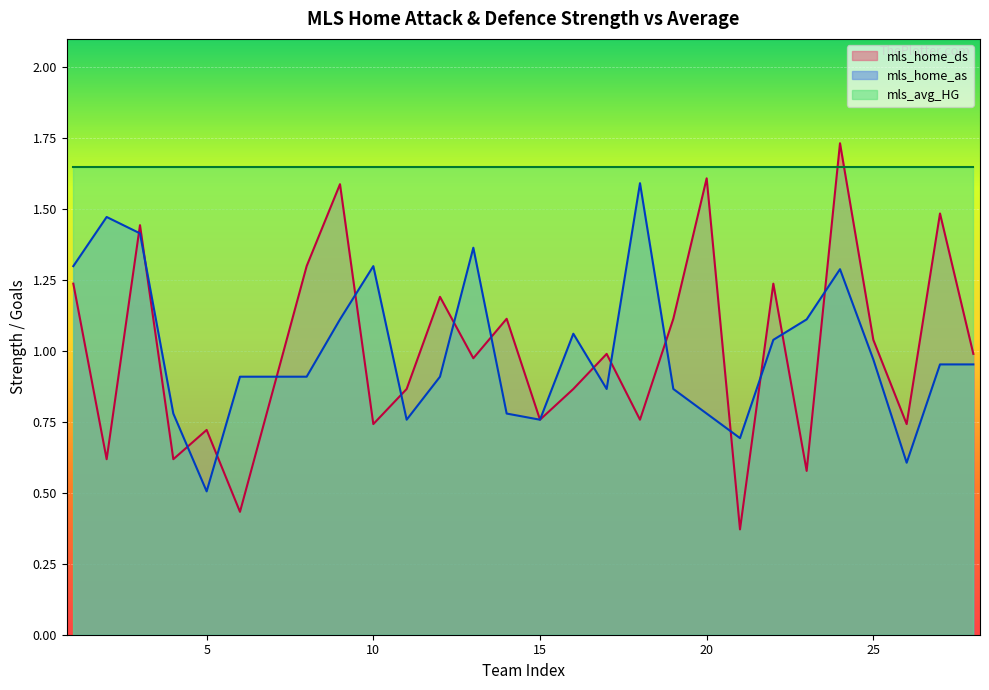

What is the difference between the maximum and minimum values in the mls_home_as series?

1.1